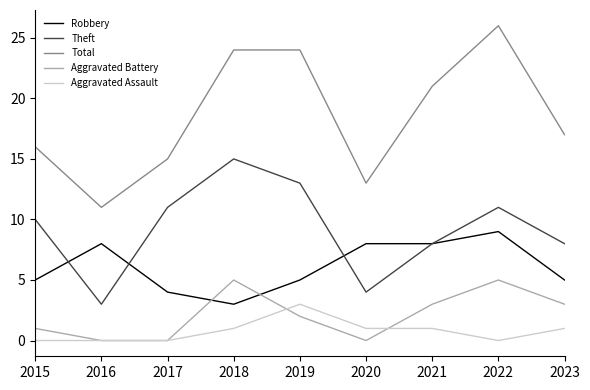

At which category is the sum across all series the highest?

2022